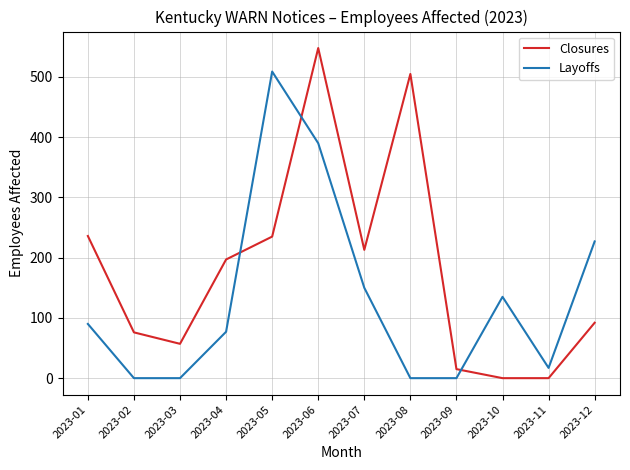

Where is Layoffs nearest to the value 254?

2023-12